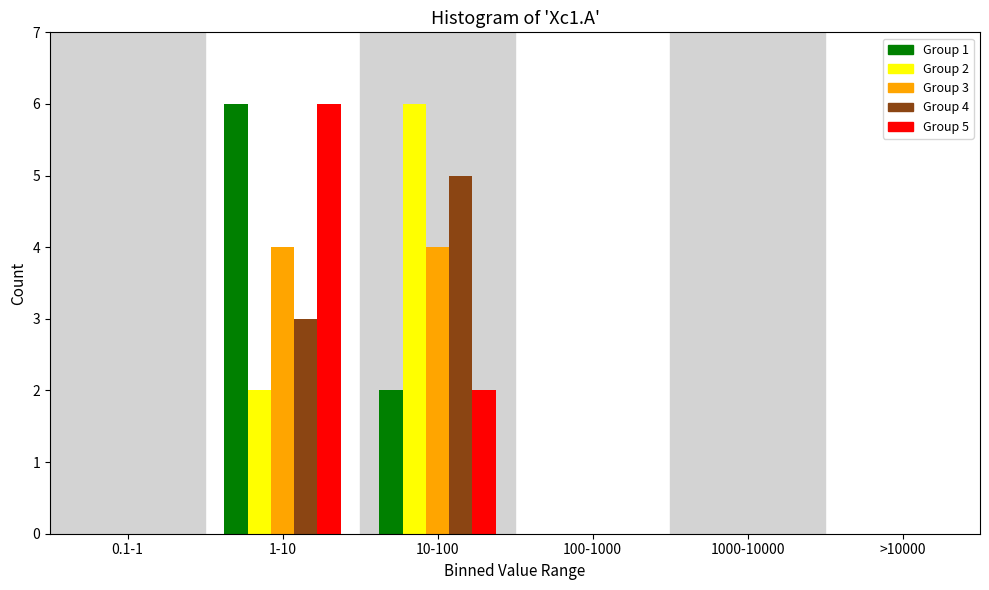

Reading left to right, transcribe all the data shown in this chart.

Group 1: 0.1-1=0	1-10=6	10-100=2	100-1000=0	1000-10000=0	>10000=0
Group 2: 0.1-1=0	1-10=2	10-100=6	100-1000=0	1000-10000=0	>10000=0
Group 3: 0.1-1=0	1-10=4	10-100=4	100-1000=0	1000-10000=0	>10000=0
Group 4: 0.1-1=0	1-10=3	10-100=5	100-1000=0	1000-10000=0	>10000=0
Group 5: 0.1-1=0	1-10=6	10-100=2	100-1000=0	1000-10000=0	>10000=0